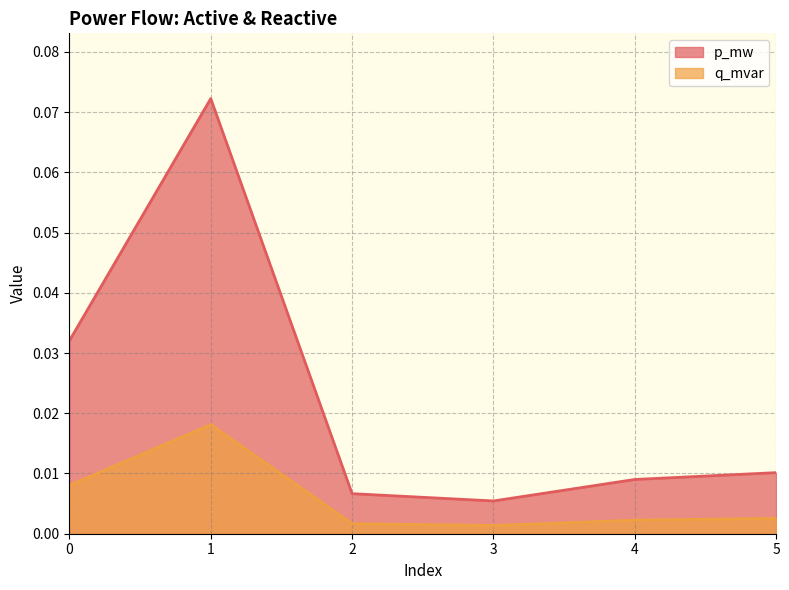

Reading left to right, extract all data points from this chart.

p_mw: 0.0	0.1	0.0	0.0	0.0	0.0
q_mvar: 0.0	0.0	0.0	0.0	0.0	0.0